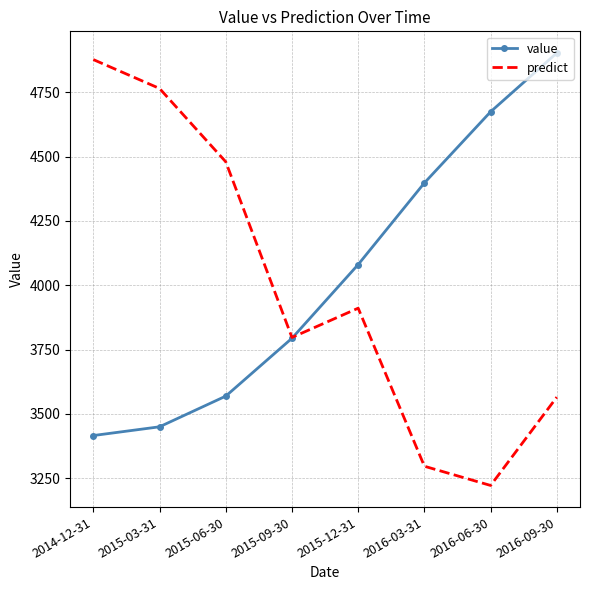

What is the average value of the value series?

4035.3